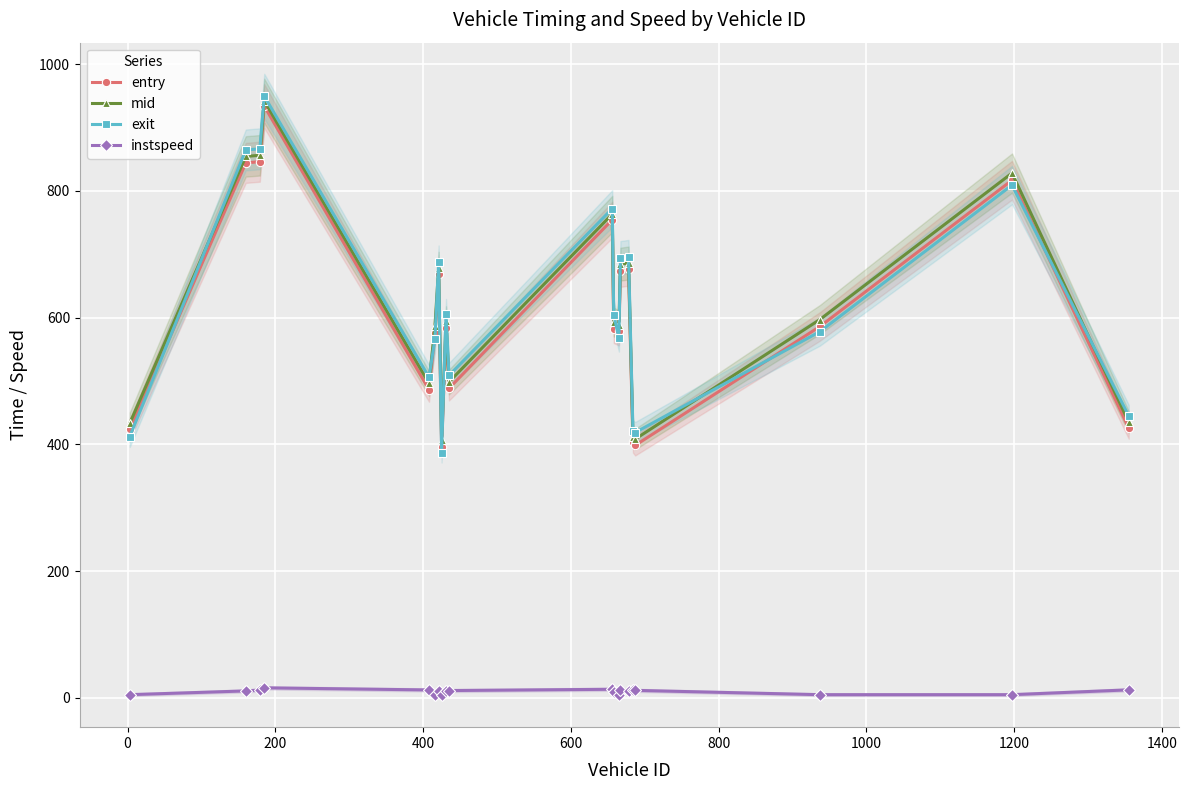

What is the maximum value for entry?

933.9